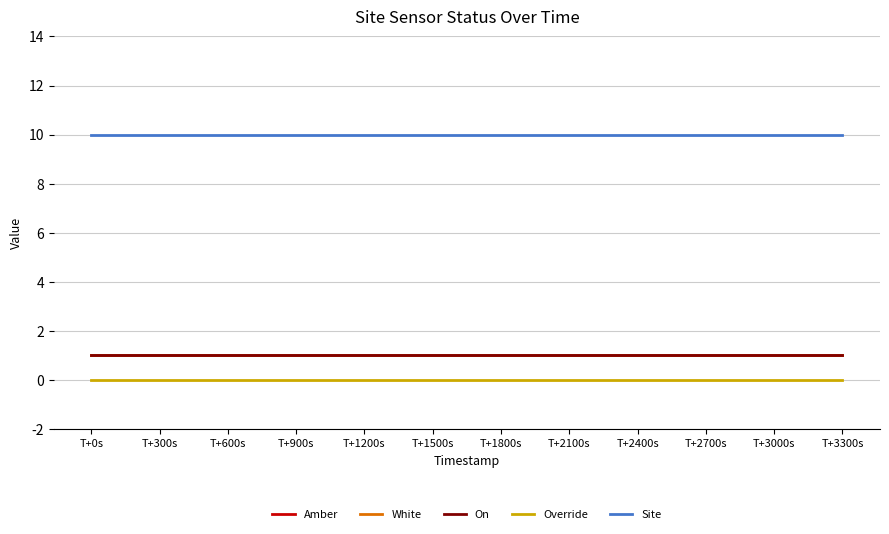

Where is Override nearest to the value 0?

T+0s